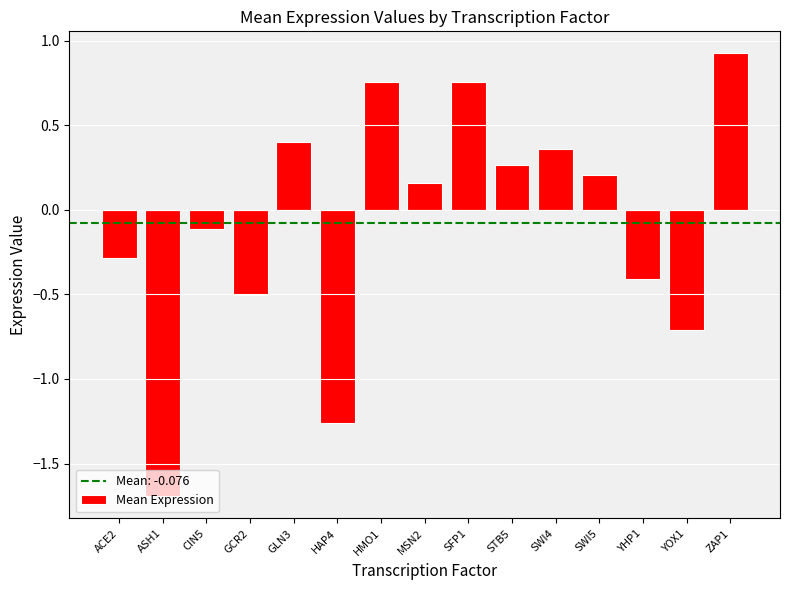

Where is the data nearest to the value 0?

CIN5